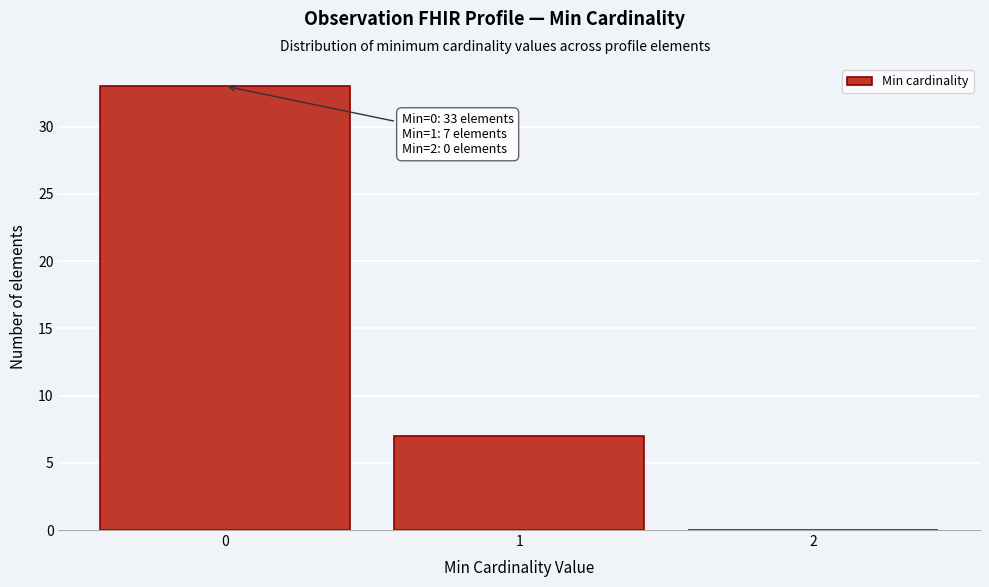

Which range on the x-axis has the tallest bar?

-0.5 to 0.5